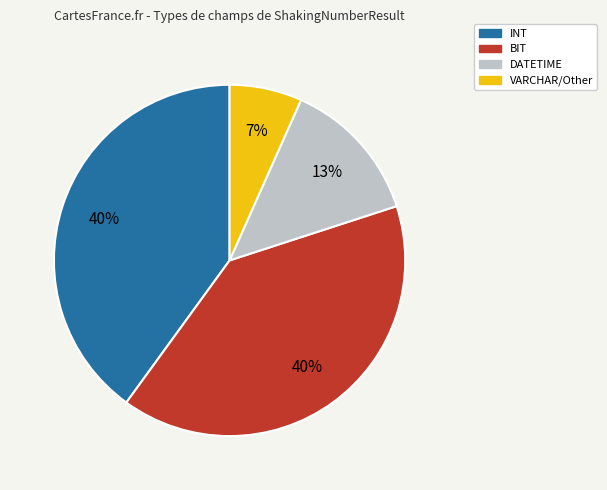

Is there a majority slice in this chart?

No